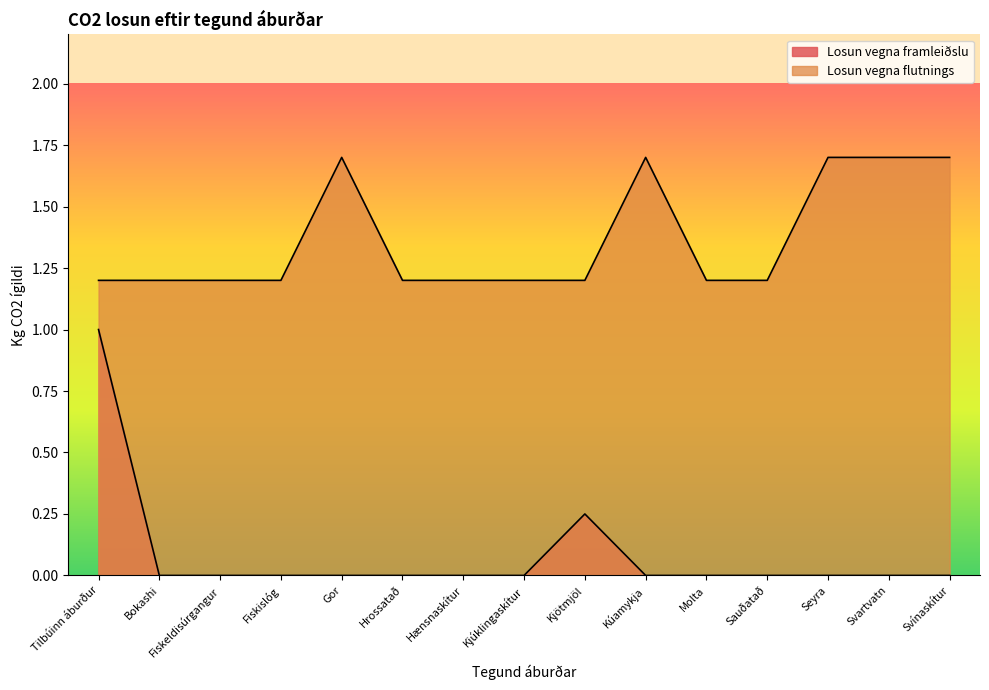

What is the approximate value of Losun vegna flutnings at Kúamykja?

1.7